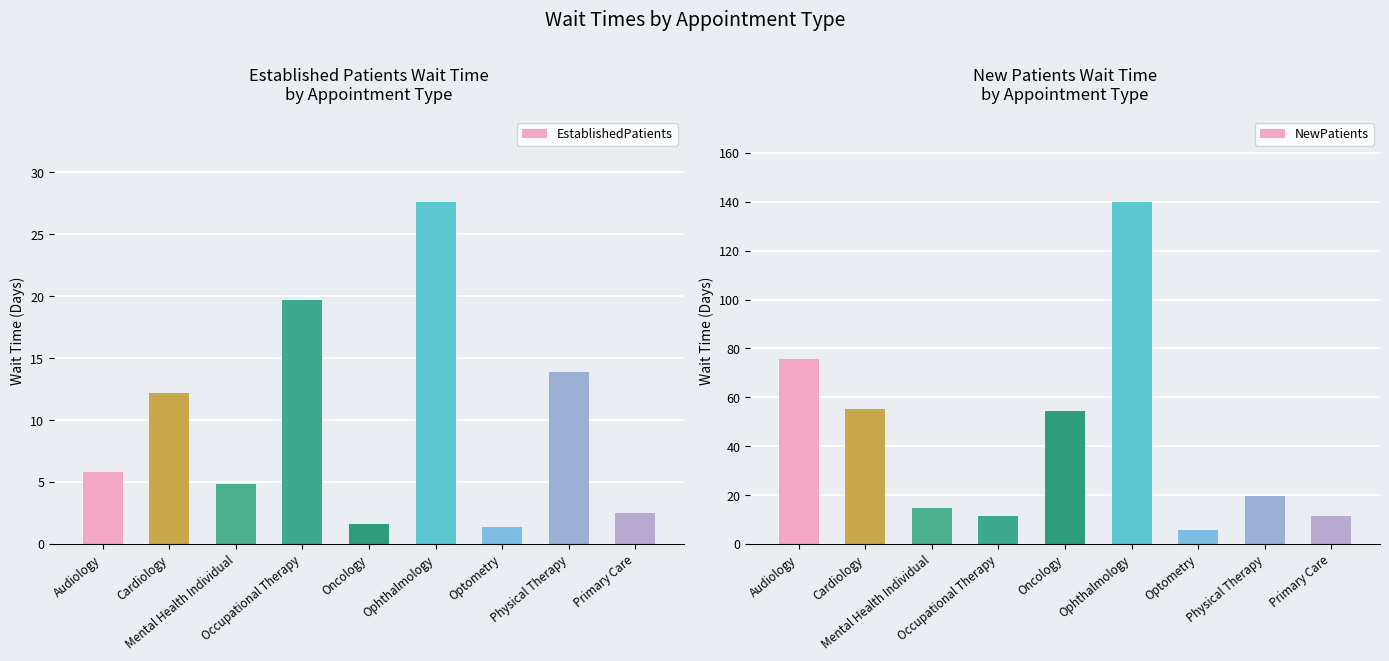

What is the total value across all series at Mental Health Individual?

19.6